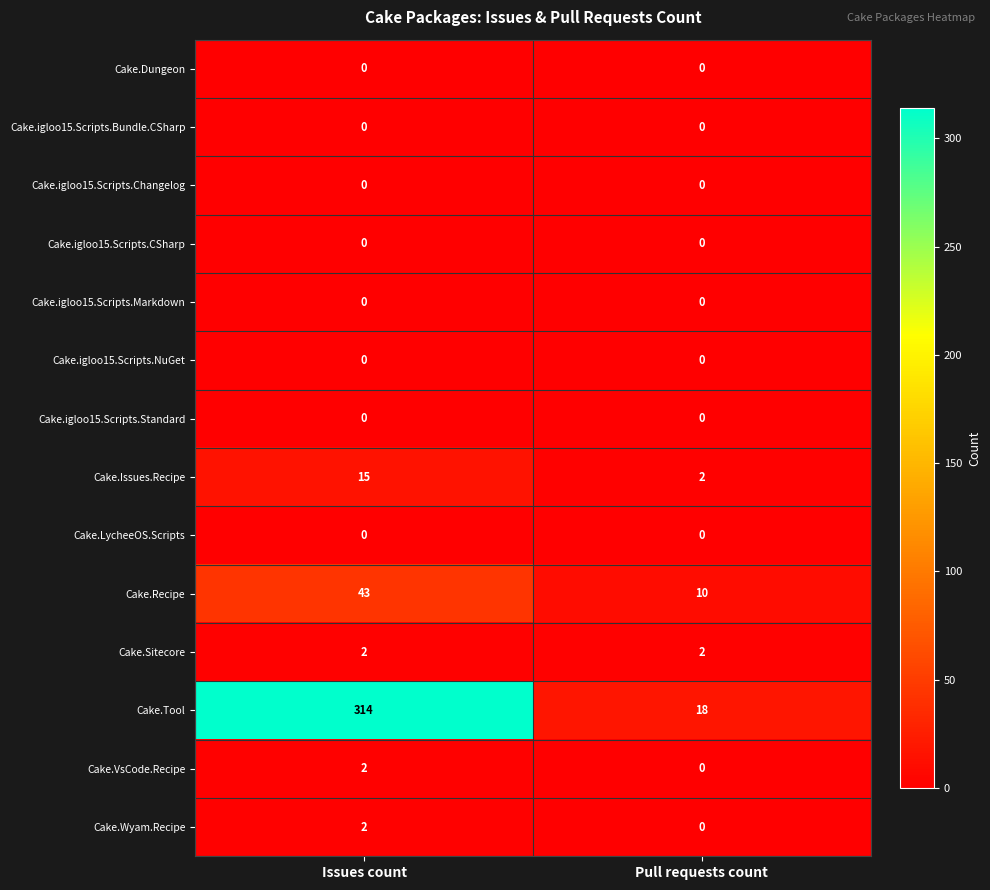

What is the highest value of the Cake.Issues.Recipe series?

15